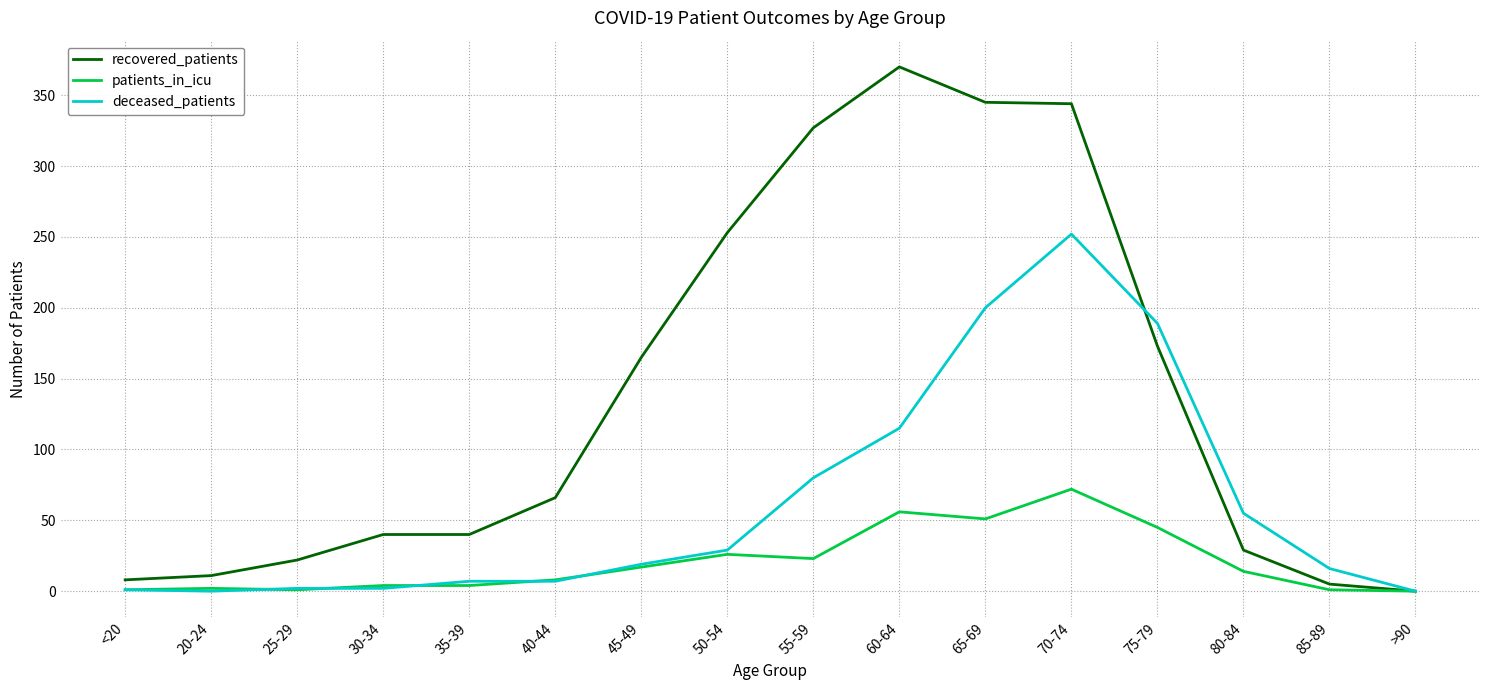

Rank the series by their average value, from lowest to highest.

patients_in_icu, deceased_patients, recovered_patients